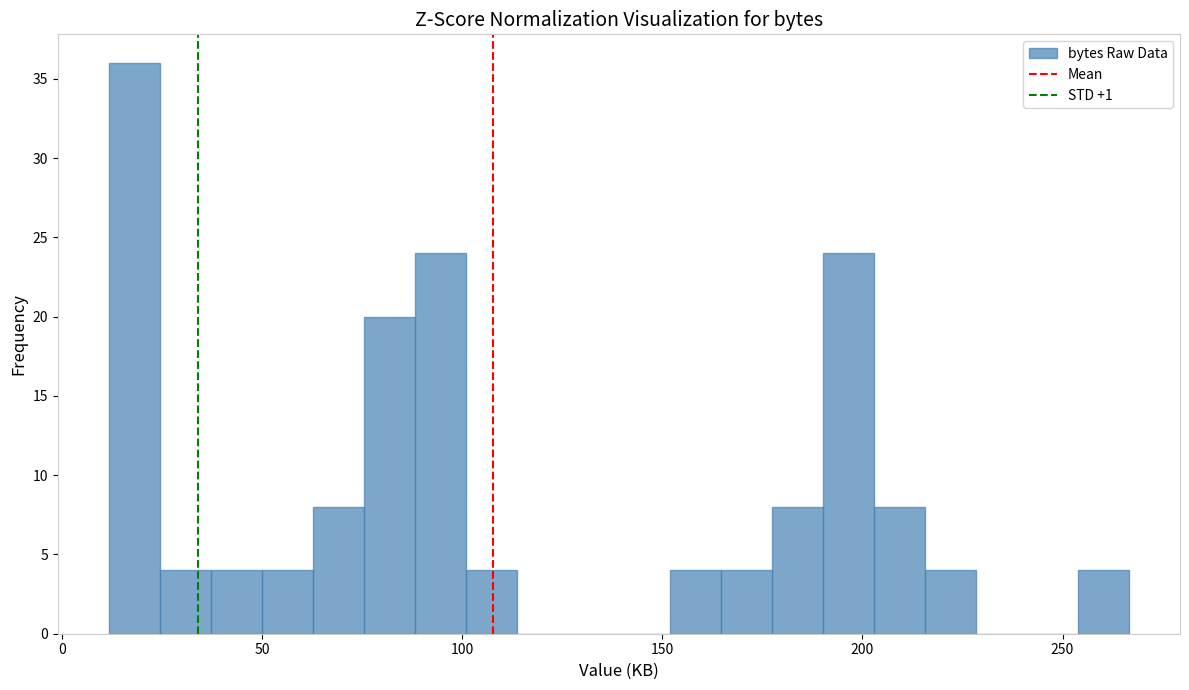

Around what value on the x-axis is the tallest bar? Give the approximate position of its centre, as read against the axis.

20